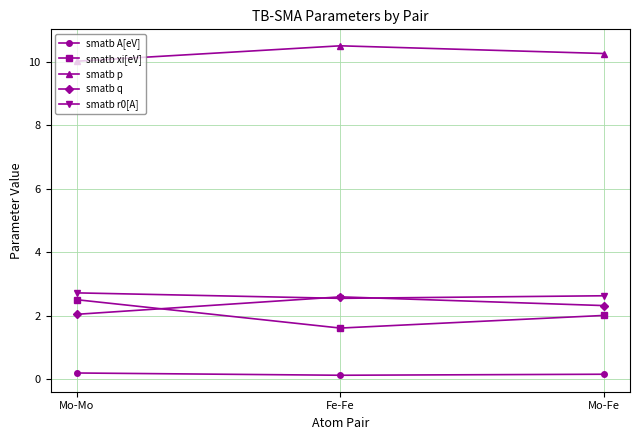

What position from the right is Mo-Mo?

3